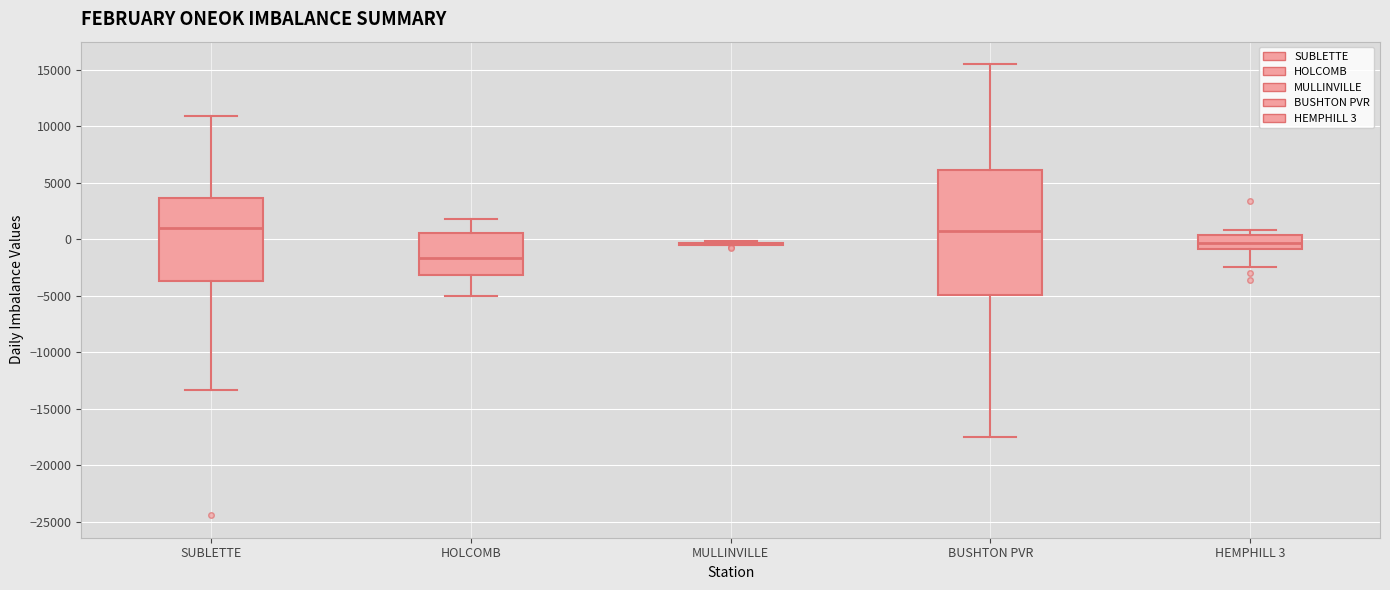

Reading left to right, read every box against the y-axis: the position of its median line, the range the box covers, and the ends of its whiskers. The values are not printed on the chart, so give them approximately, as read against the axis.

SUBLETTE: median 1000, box -3500 to 3500, whiskers -13500 to 11000
HOLCOMB: median -1500, box -3000 to 500, whiskers -5000 to 2000
MULLINVILLE: box collapsed to a line at -500, whiskers -500 to 0
BUSHTON PVR: median 500, box -5000 to 6000, whiskers -17500 to 15500
HEMPHILL 3: median -500, box -1000 to 500, whiskers -2500 to 1000